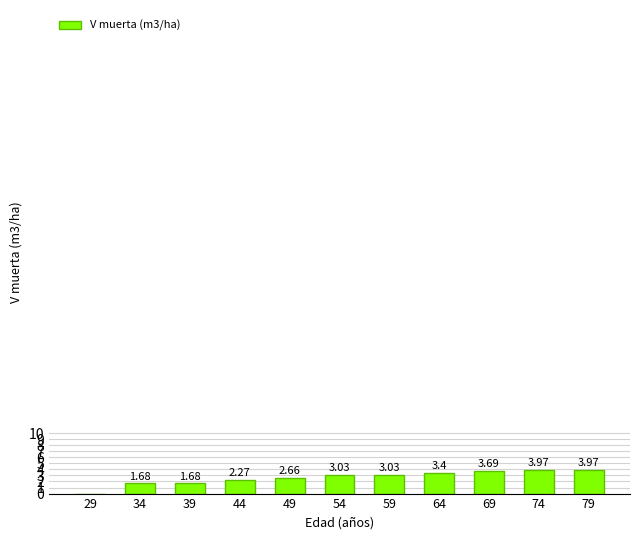

What is the sum of the values at 69 and 54?

6.7